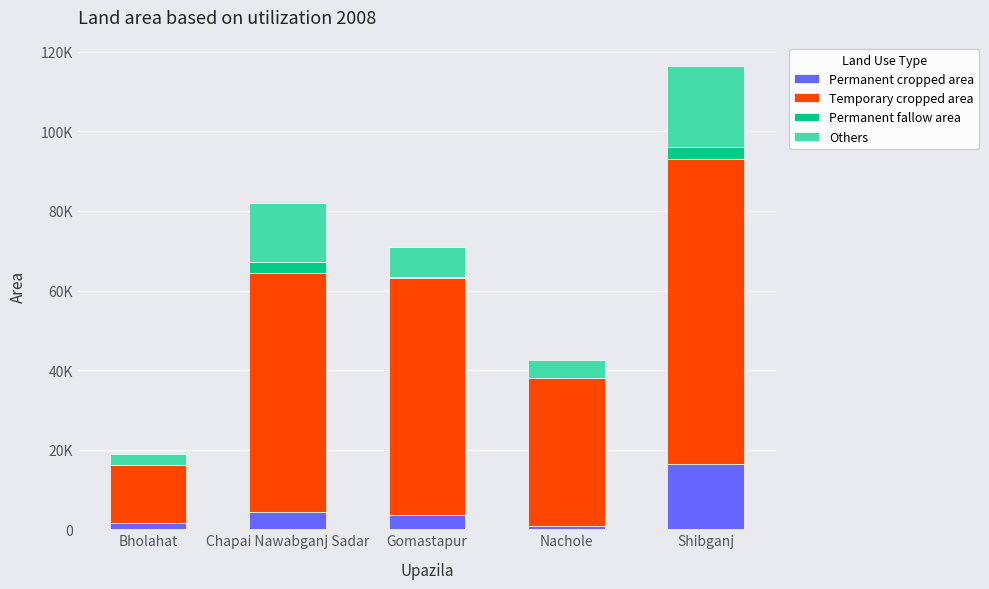

Does the chart contain stacked bars?

Yes